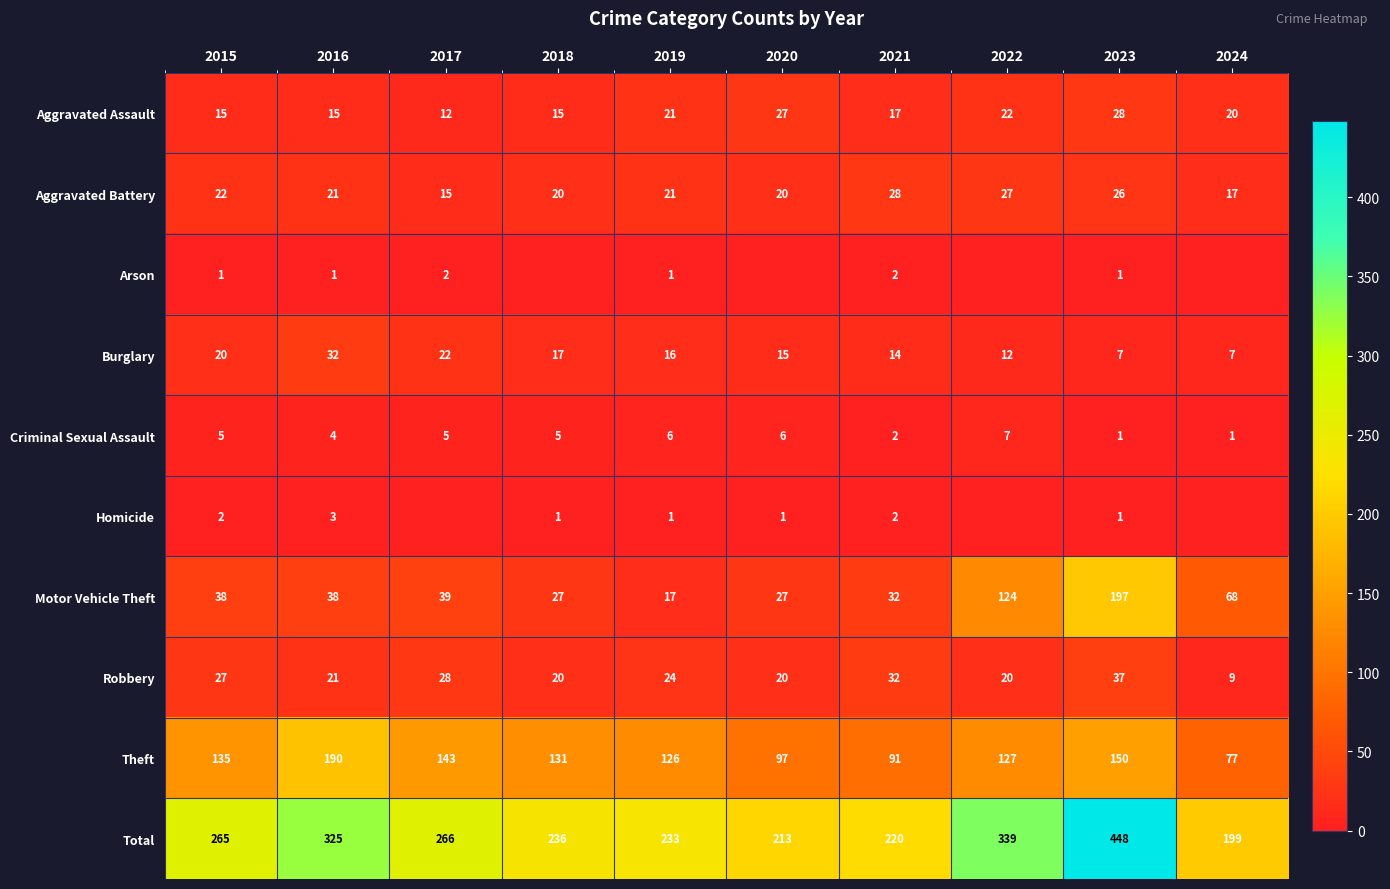

What is the maximum value shown in the chart?

448